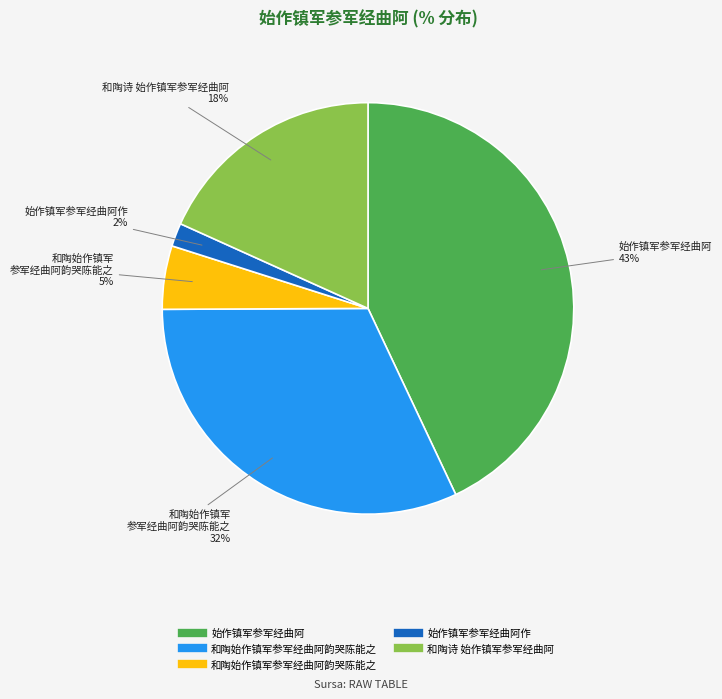

To the nearest percent, what is the difference between the largest and smallest slice percentages?

41%